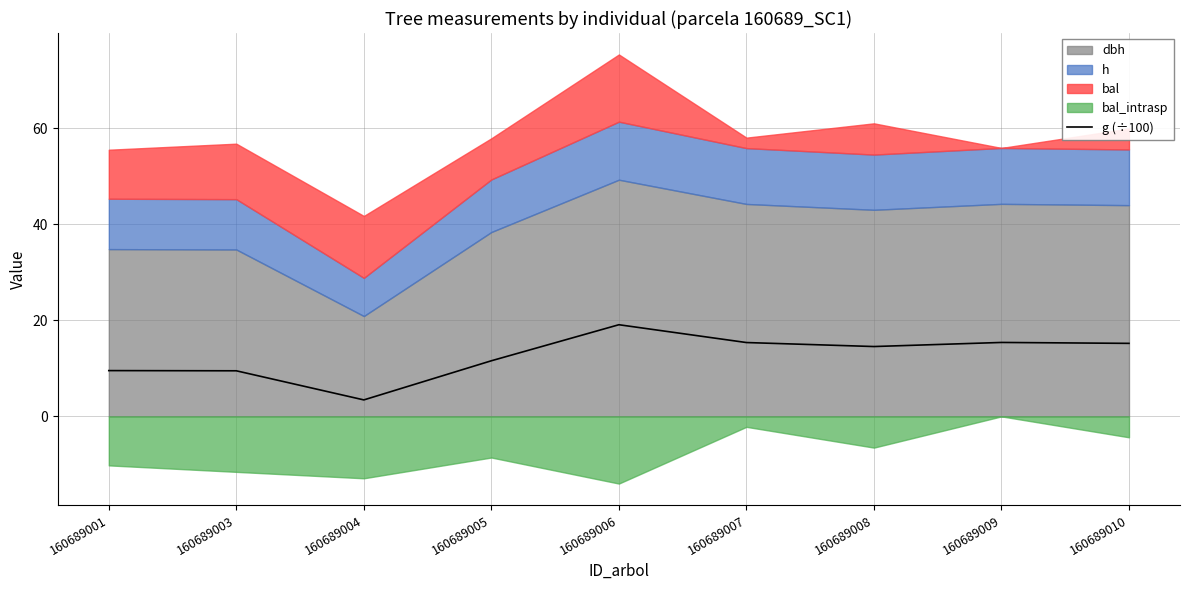

True or false: g (÷100) has a value of 21.4 at 160689010.

False